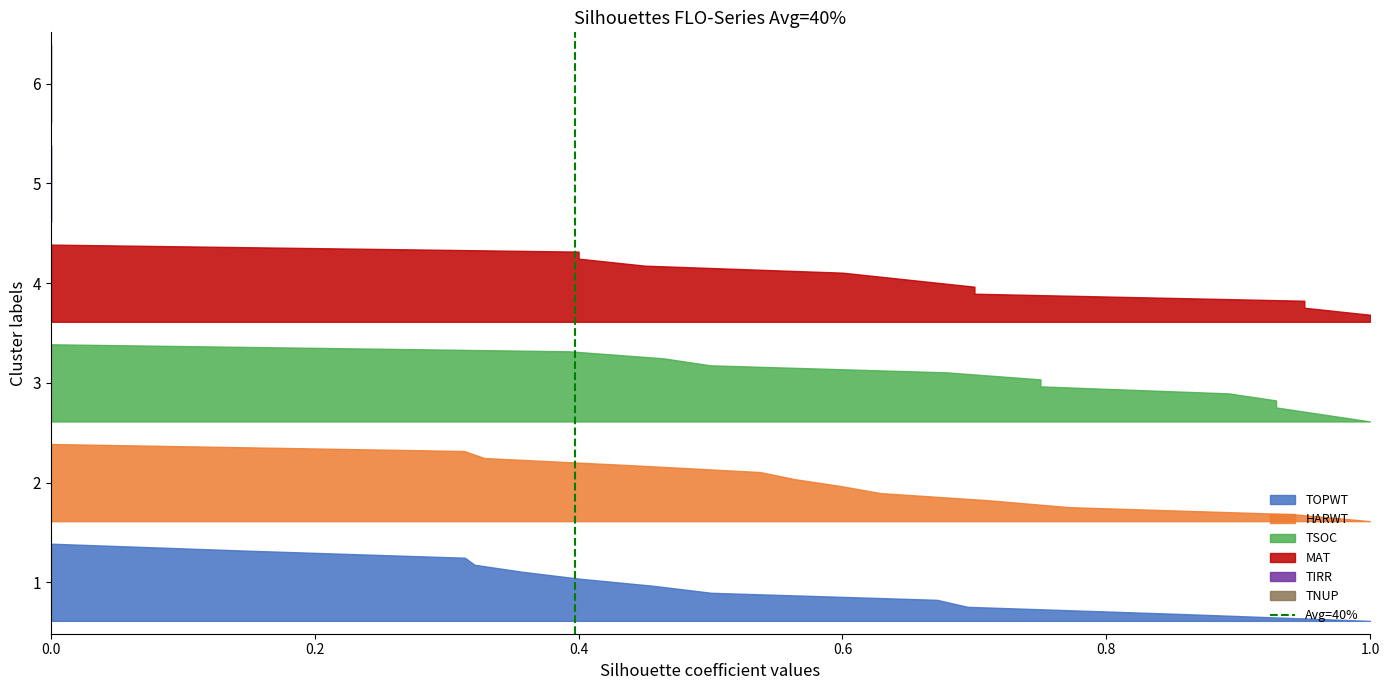

Is it true that the value at 0.0 is 1?

False